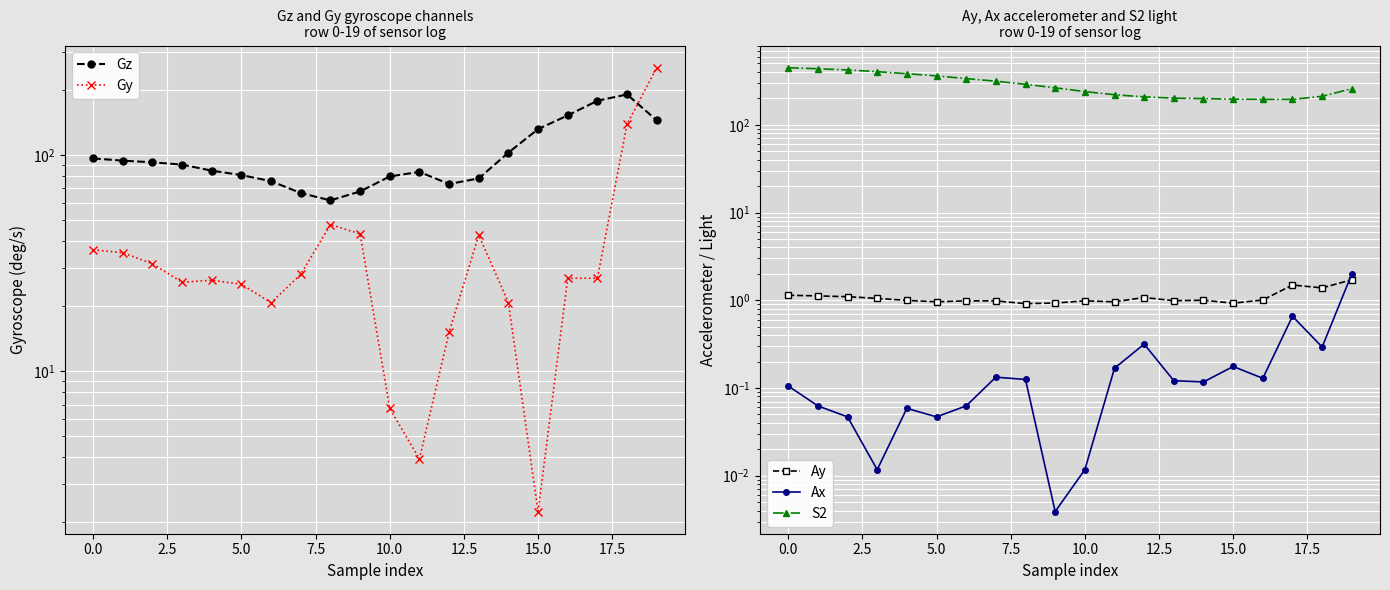

What is the label of the 15th point from the left?

14